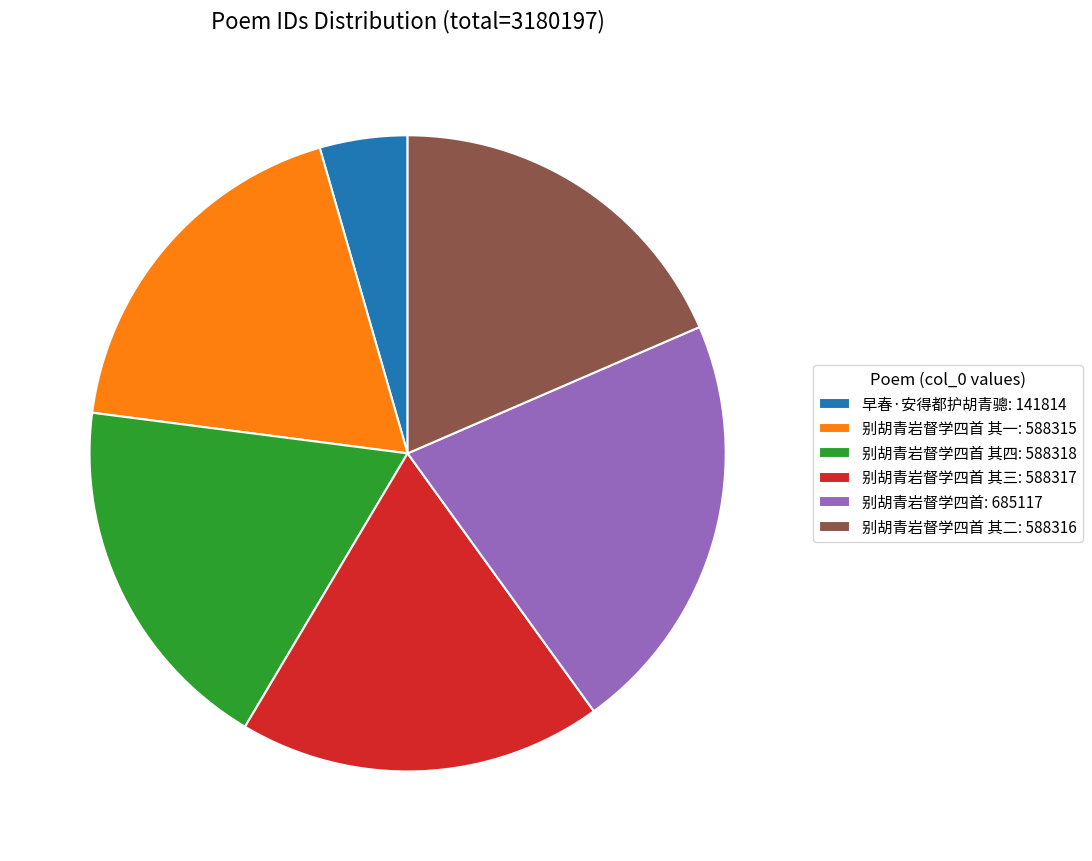

True or false: 别胡青岩督学四首 其二: 588316 accounts for 18% of the total.

True